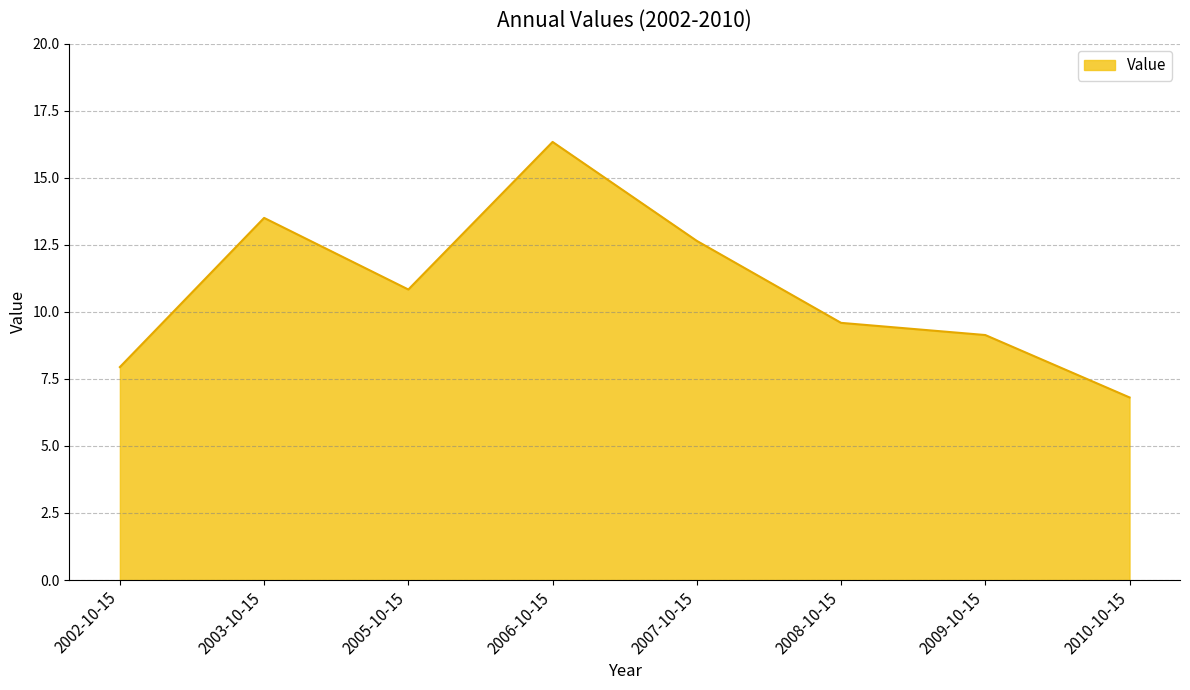

Reading left to right, extract all data points from this chart.

2002-10-15=7.9	2003-10-15=13.5	2005-10-15=10.8	2006-10-15=16.3	2007-10-15=12.6	2008-10-15=9.6	2009-10-15=9.1	2010-10-15=6.8